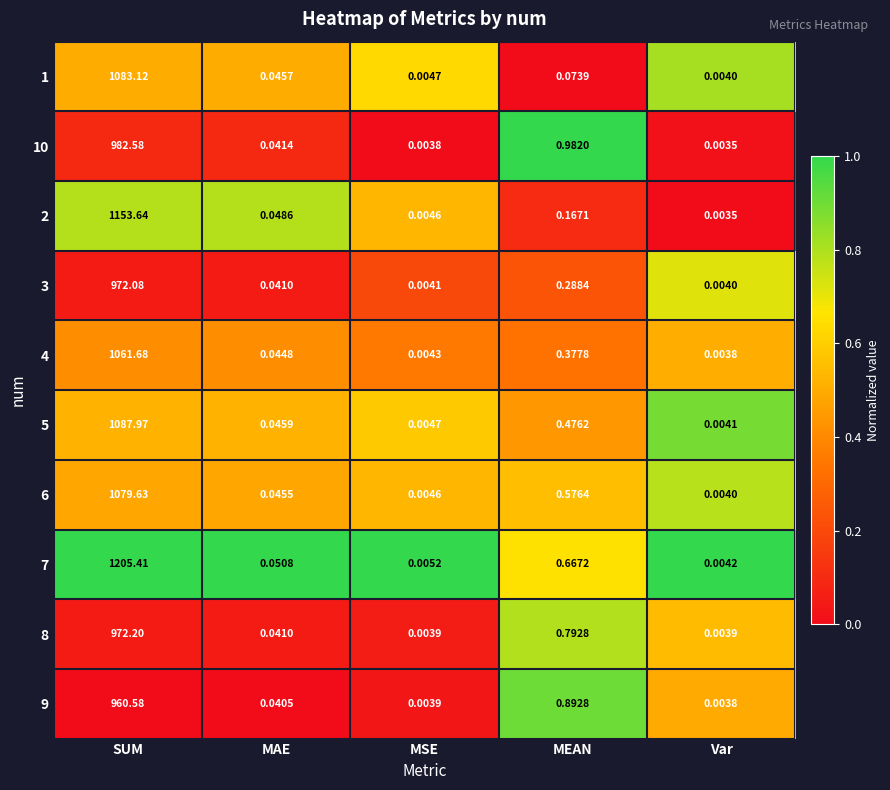

List the labels in order of 1 value, largest first.

SUM, MEAN, MAE, MSE, Var